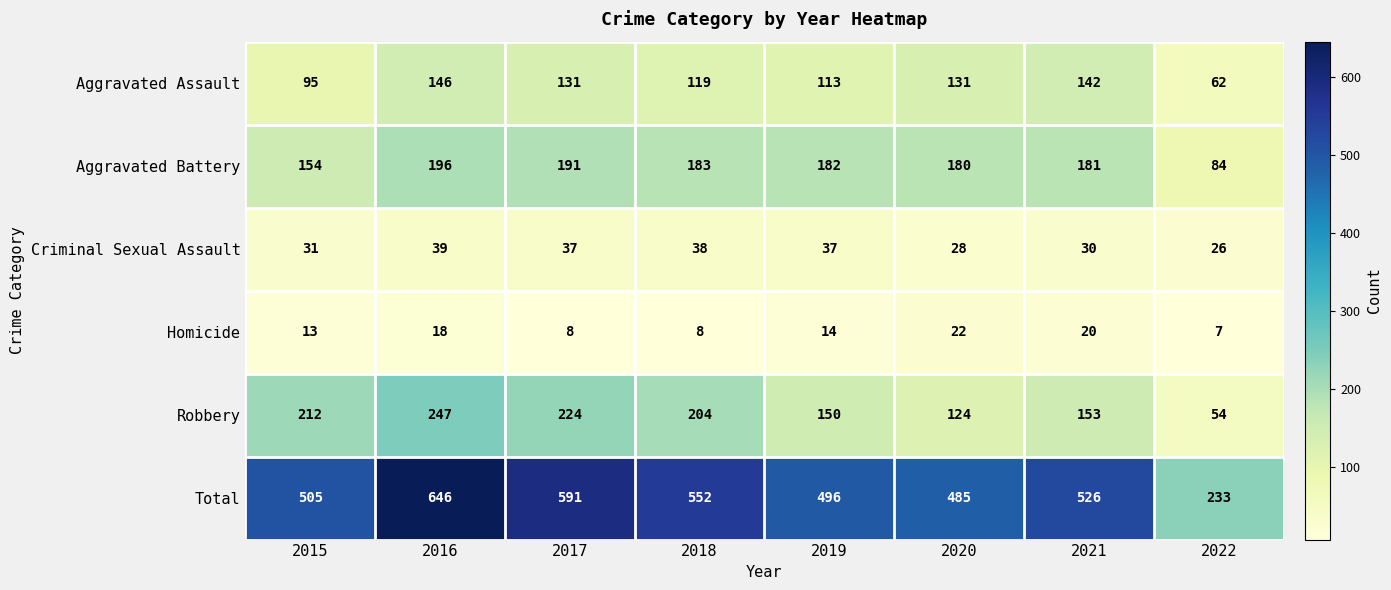

List the series in order of their peak value, lowest first.

Homicide, Criminal Sexual Assault, Aggravated Assault, Aggravated Battery, Robbery, Total